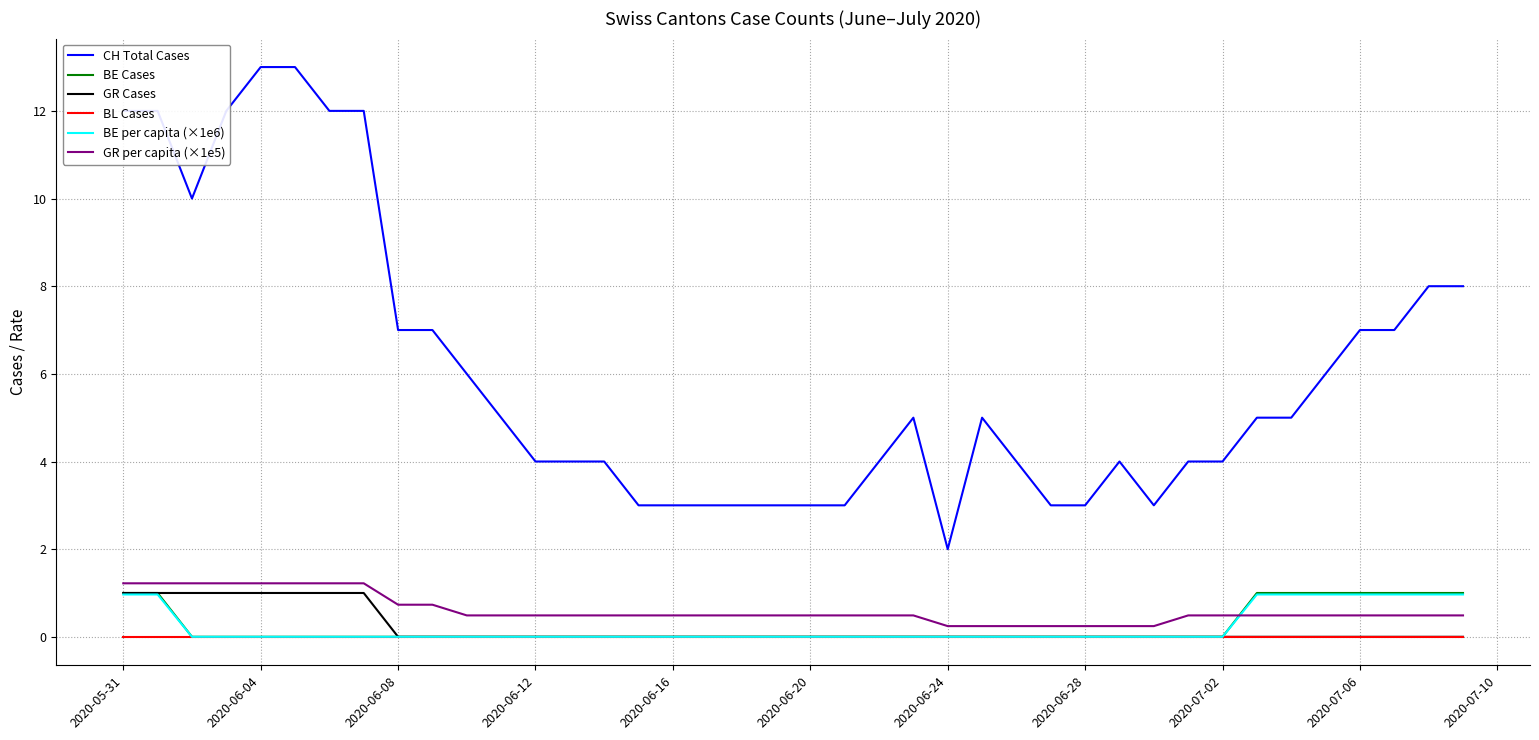

Count the number of categories in the chart.

40